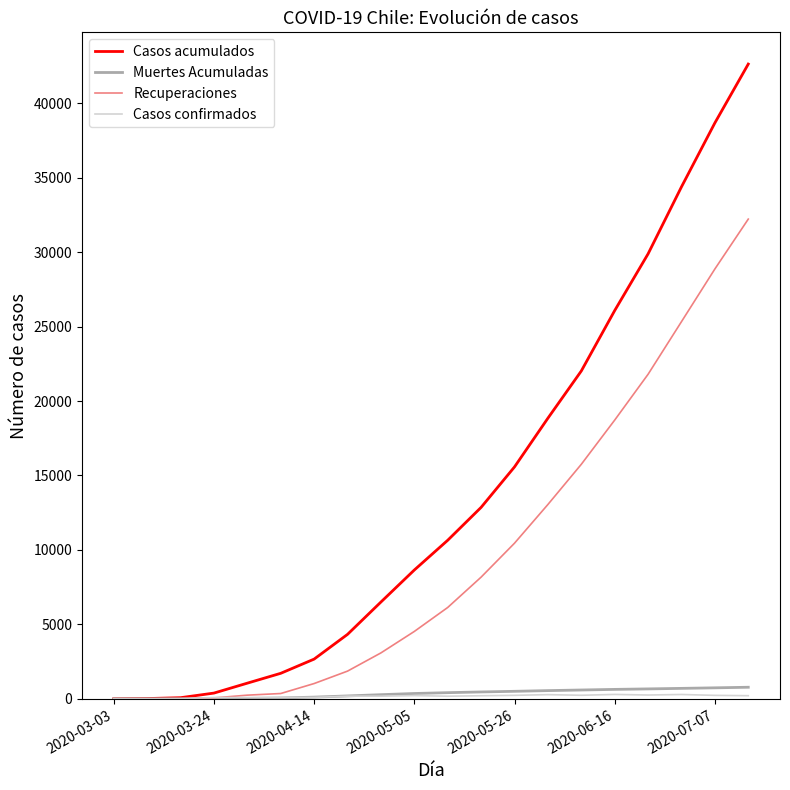

Which series has the largest range (max minus min)?

Casos acumulados